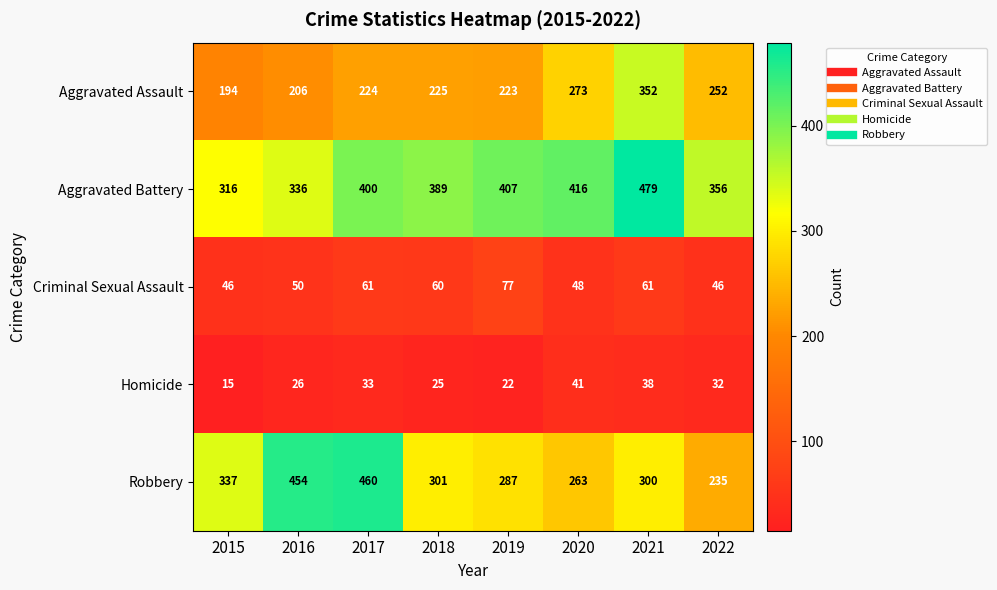

At which category is the sum across all series the highest?

2021